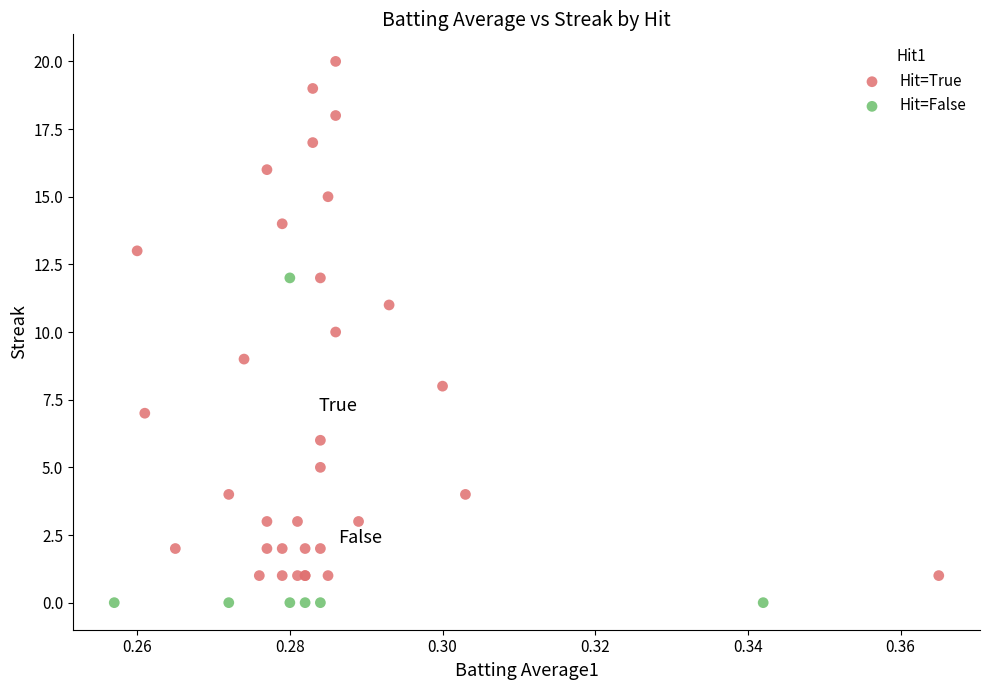

Which series contains the lowest Y value?

Hit=False